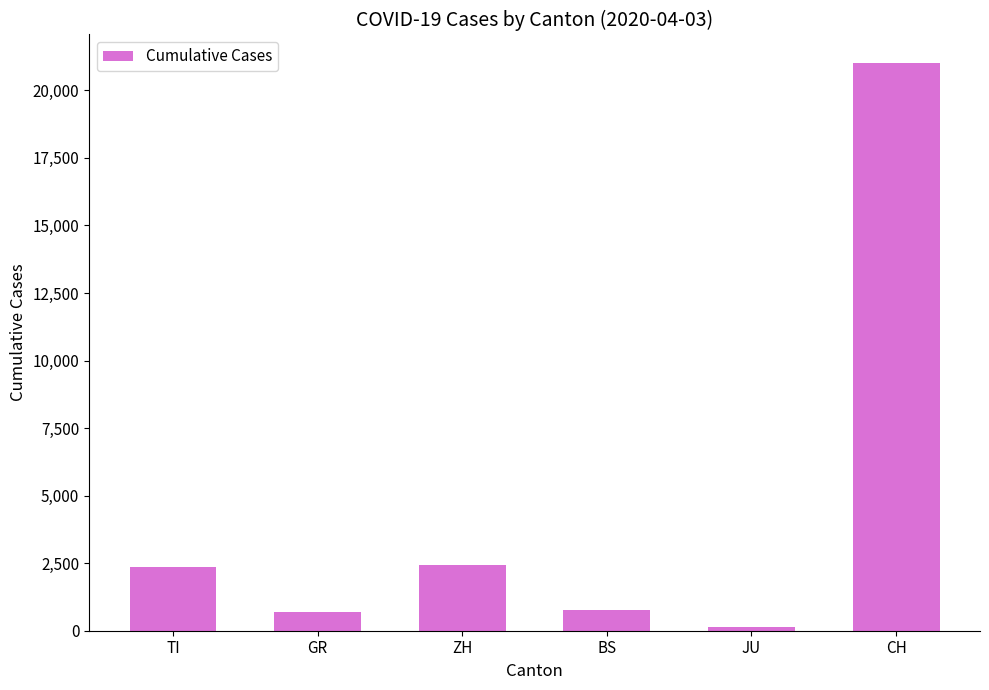

At which category does the chart reach its peak across all series?

CH